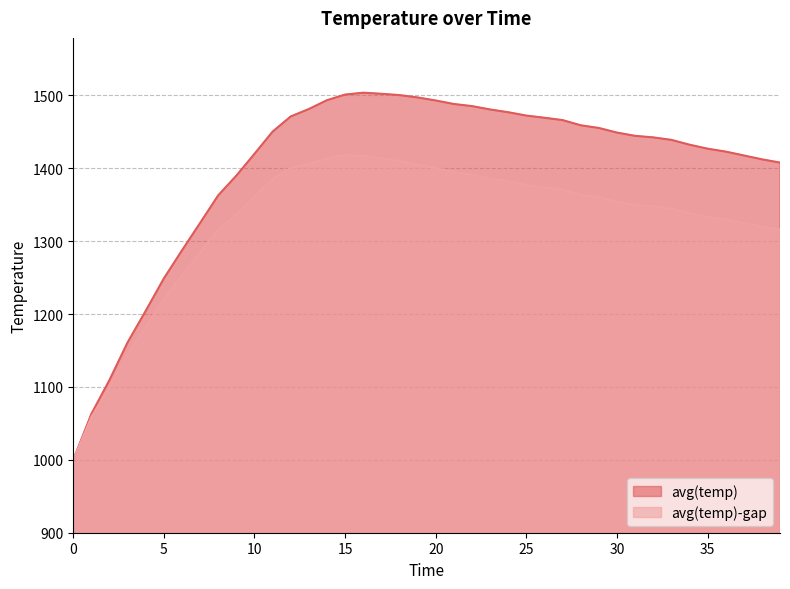

True or false: avg(temp) and avg(temp)-gap intersect in this chart.

False